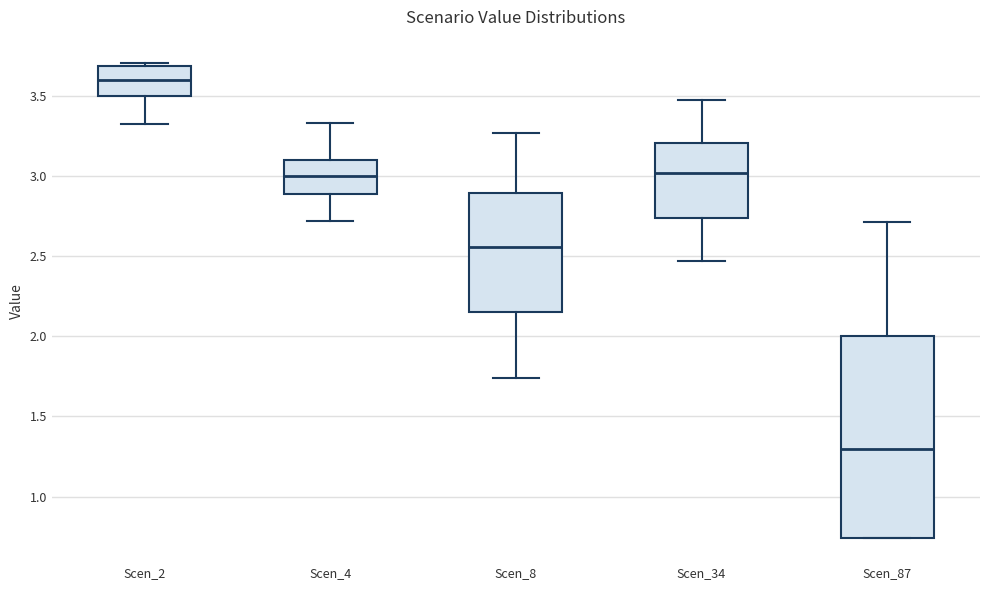

Reading left to right, read every box against the y-axis: the position of its median line, the range the box covers, and the ends of its whiskers. The values are not printed on the chart, so give them approximately, as read against the axis.

Scen_2: median 3.60, box 3.50 to 3.70, whiskers 3.30 to 3.70
Scen_4: median 3.00, box 2.90 to 3.10, whiskers 2.70 to 3.35
Scen_8: median 2.55, box 2.15 to 2.90, whiskers 1.75 to 3.25
Scen_34: median 3.00, box 2.75 to 3.20, whiskers 2.45 to 3.45
Scen_87: median 1.30, box 0.75 to 2.00, whiskers 0.75 to 2.70